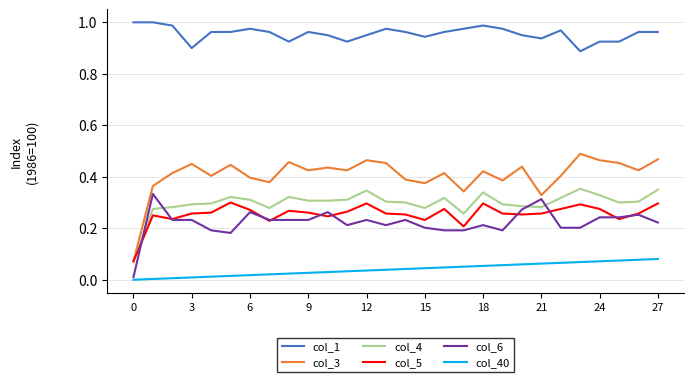

How many lines are shown in the chart?

6